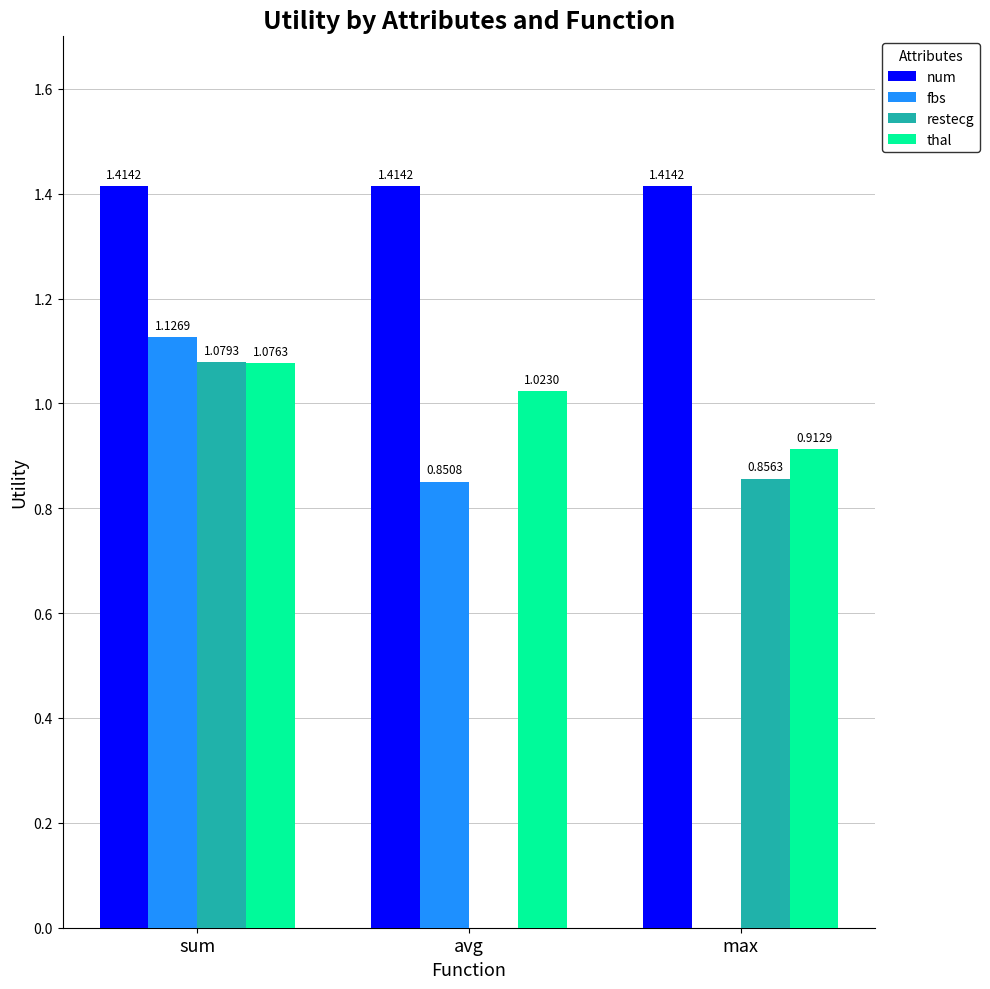

Are the bars grouped side by side (vs. stacked)?

Yes